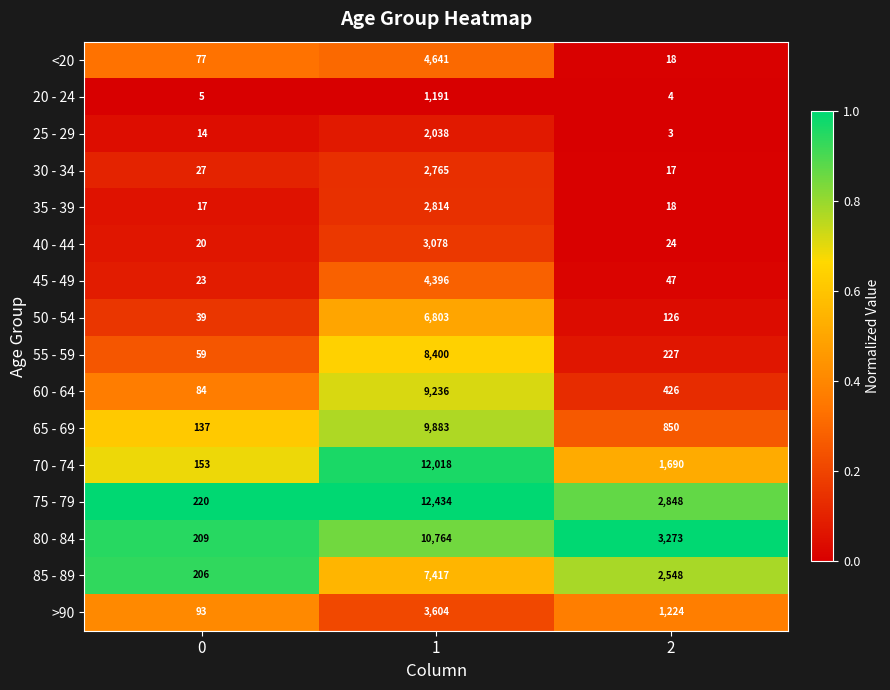

How many series are shown in this chart?

16